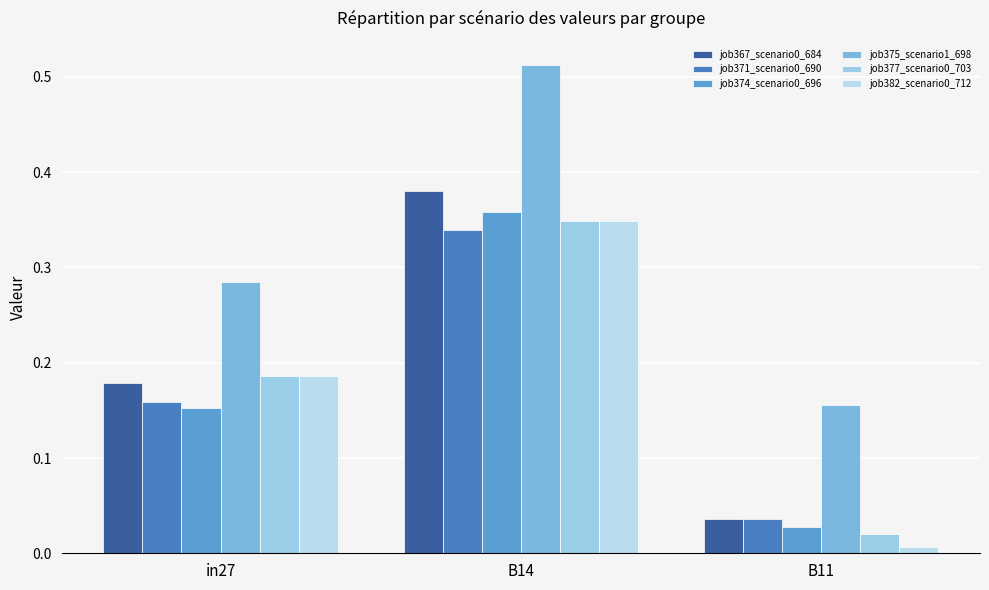

At which category is the sum across all series the highest?

B14